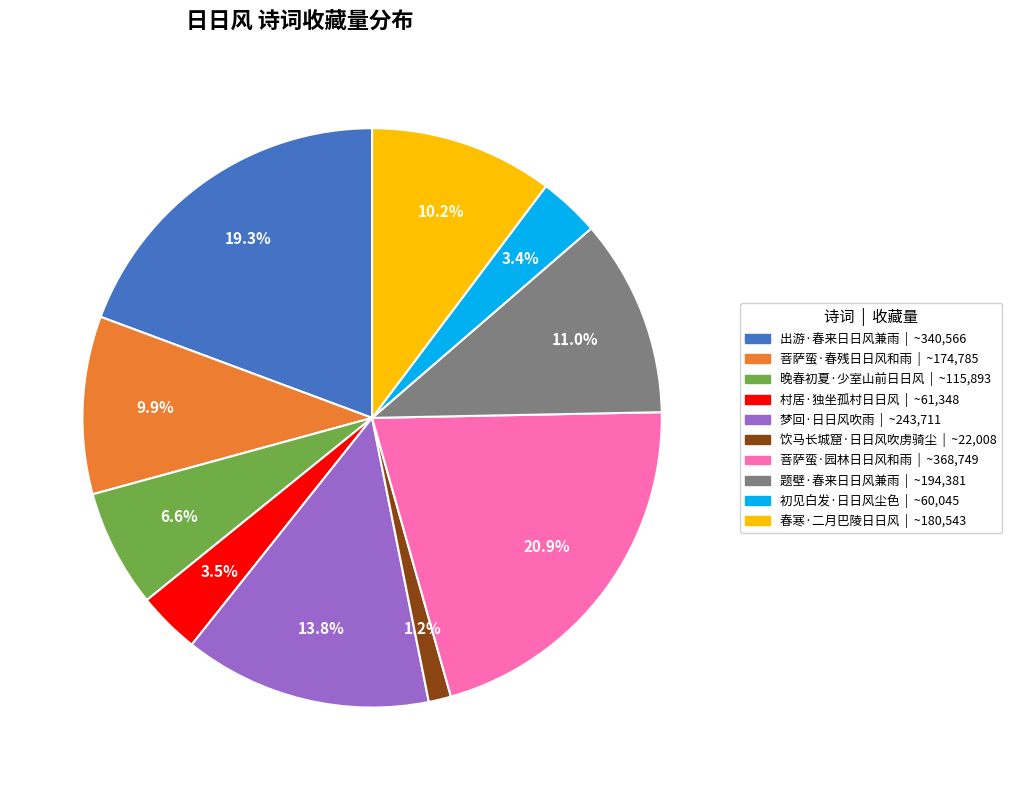

Is there a majority slice in this chart?

No